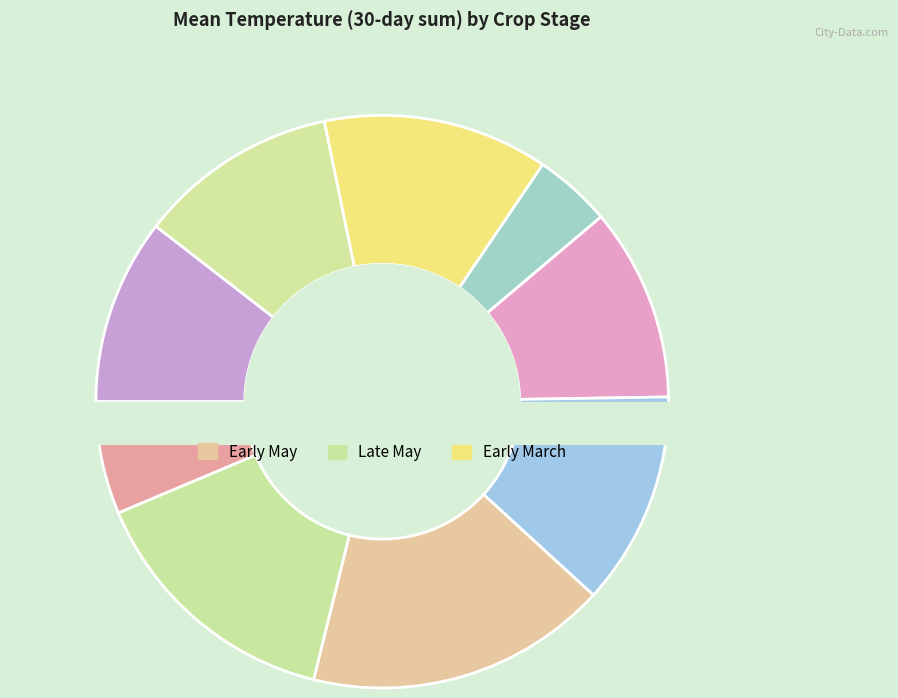

To the nearest percent, what is the average slice percentage?

10%